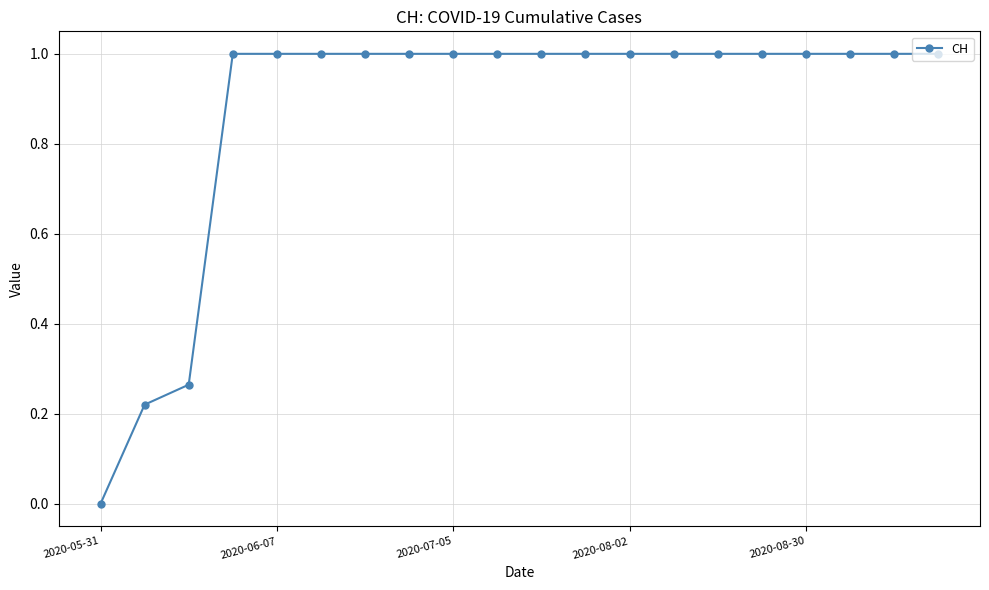

What is the value of the 9th point from the left?

1.0